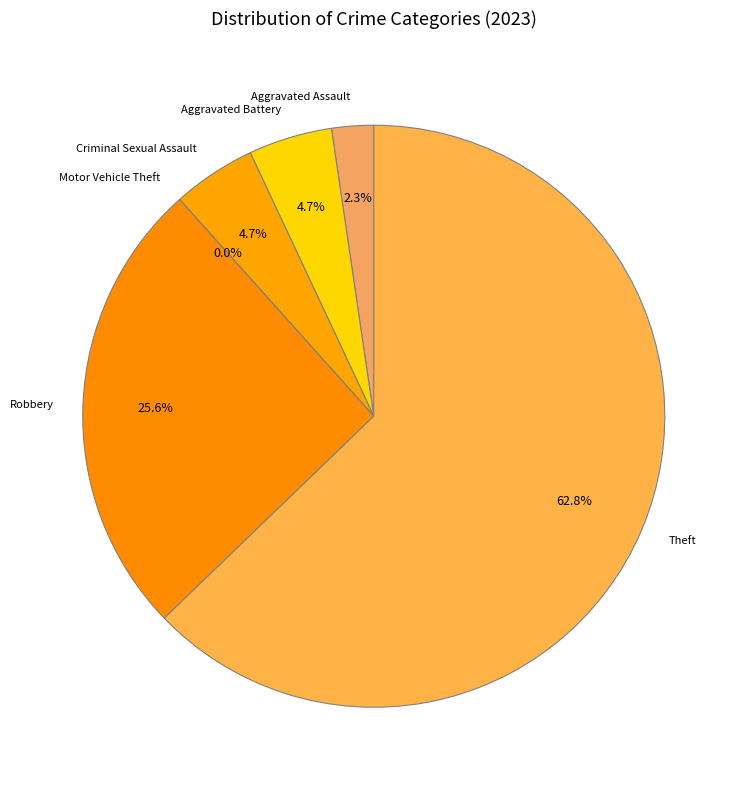

Rank the categories by value from lowest to highest.

Motor Vehicle Theft, Aggravated Assault, Aggravated Battery, Criminal Sexual Assault, Robbery, Theft